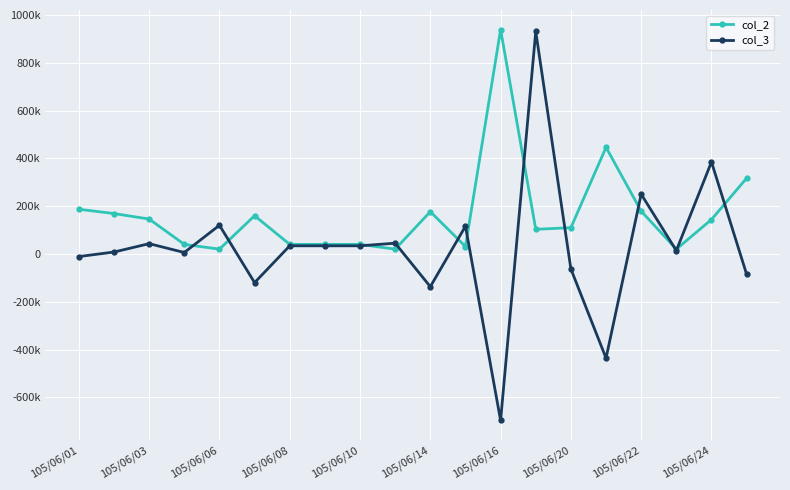

What are all the series names shown in the legend?

col_2, col_3